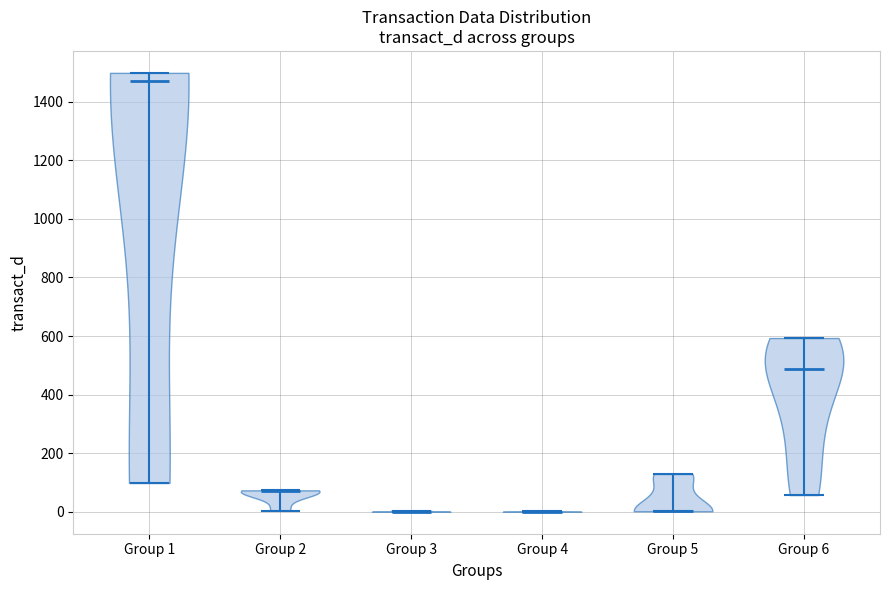

Reading left to right, read every violin against the y-axis: where its median line is, and the lowest and highest points it reaches. The values are not printed on the chart, so give them approximately, as read against the axis.

Group 1: median line 1480, lowest point 100, highest point 1500
Group 2: median line 80, lowest point 0, highest point 80
Group 3: median line 0, lowest point 0, highest point 0
Group 4: median line 0, lowest point 0, highest point 0
Group 5: median line 0, lowest point 0, highest point 120
Group 6: median line 480, lowest point 60, highest point 600